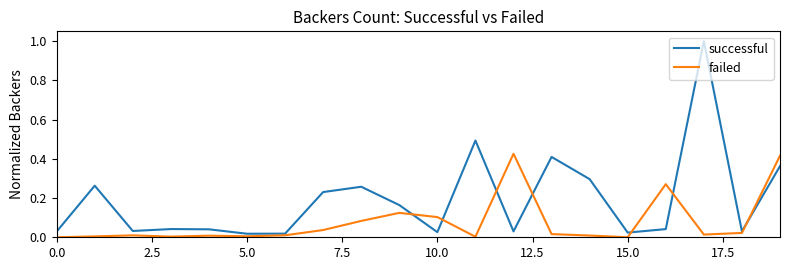

Which series has the largest total across all categories?

successful